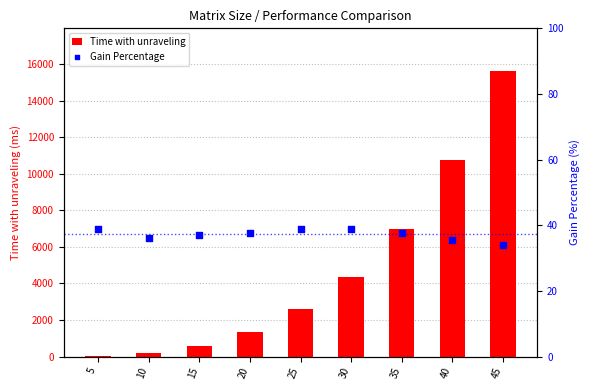

What are all the series names shown in the legend?

Time with unraveling, Gain Percentage